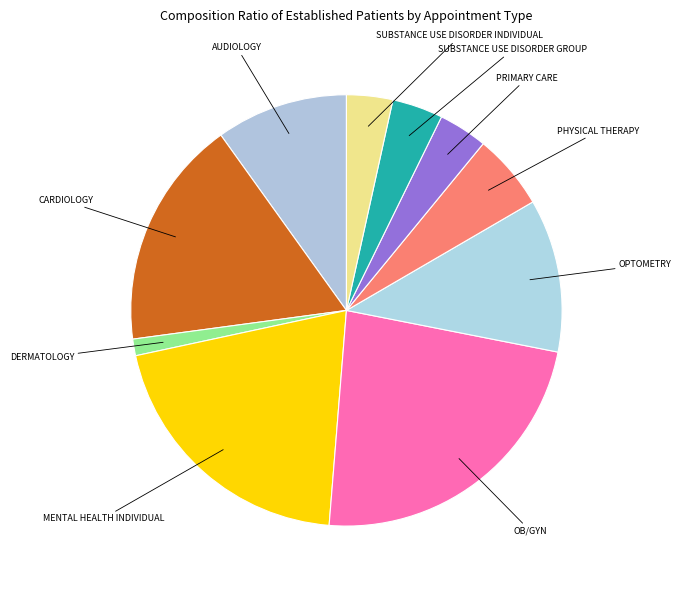

Rank the categories by value from lowest to highest.

DERMATOLOGY, SUBSTANCE USE DISORDER INDIVIDUAL, PRIMARY CARE, SUBSTANCE USE DISORDER GROUP, PHYSICAL THERAPY, AUDIOLOGY, OPTOMETRY, CARDIOLOGY, MENTAL HEALTH INDIVIDUAL, OB/GYN